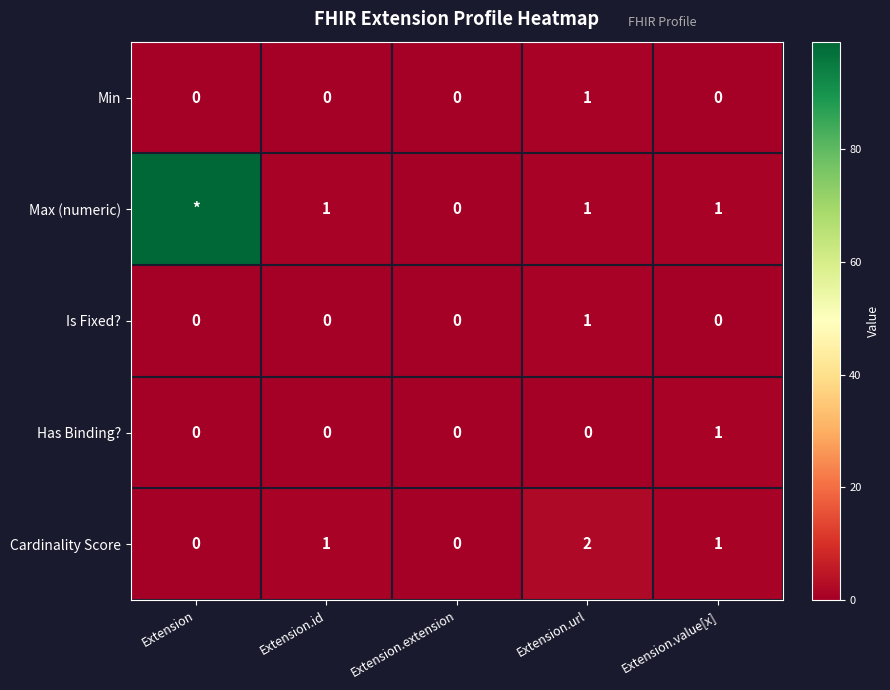

Is the value of Is Fixed? at Extension.url greater than the value of Has Binding? at Extension.url?

Yes